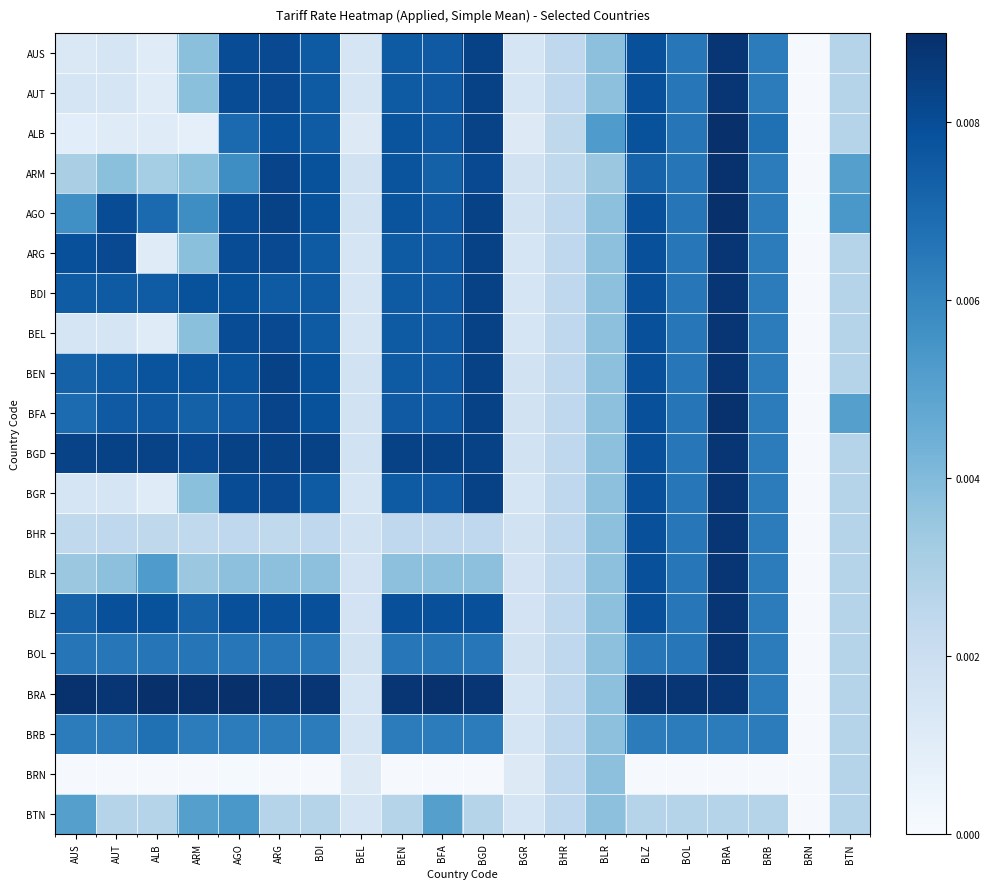

What is the total value across all series at BTN?

0.1